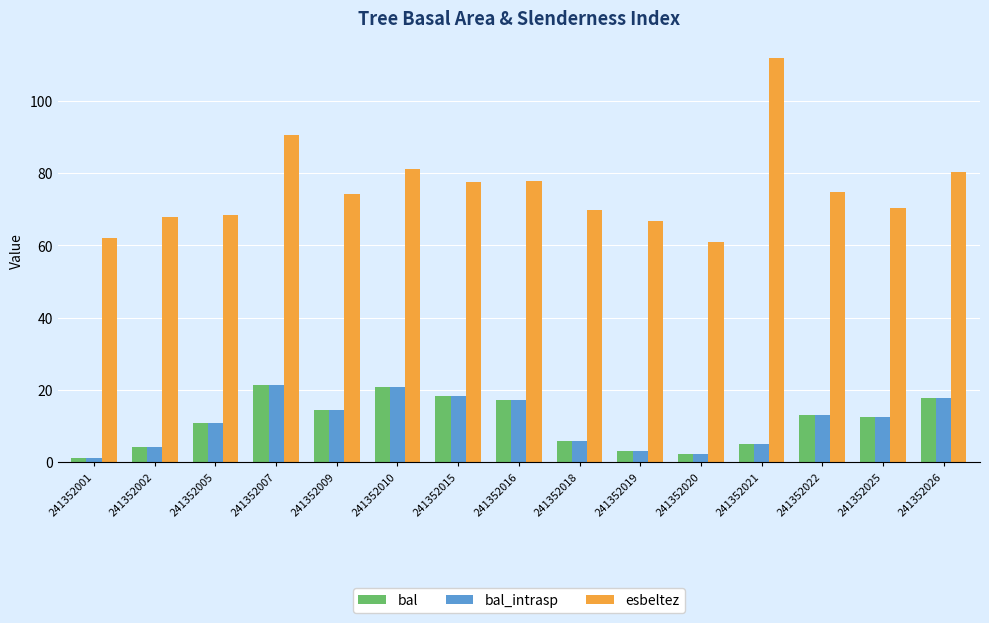

Which series has the widest spread of values?

esbeltez